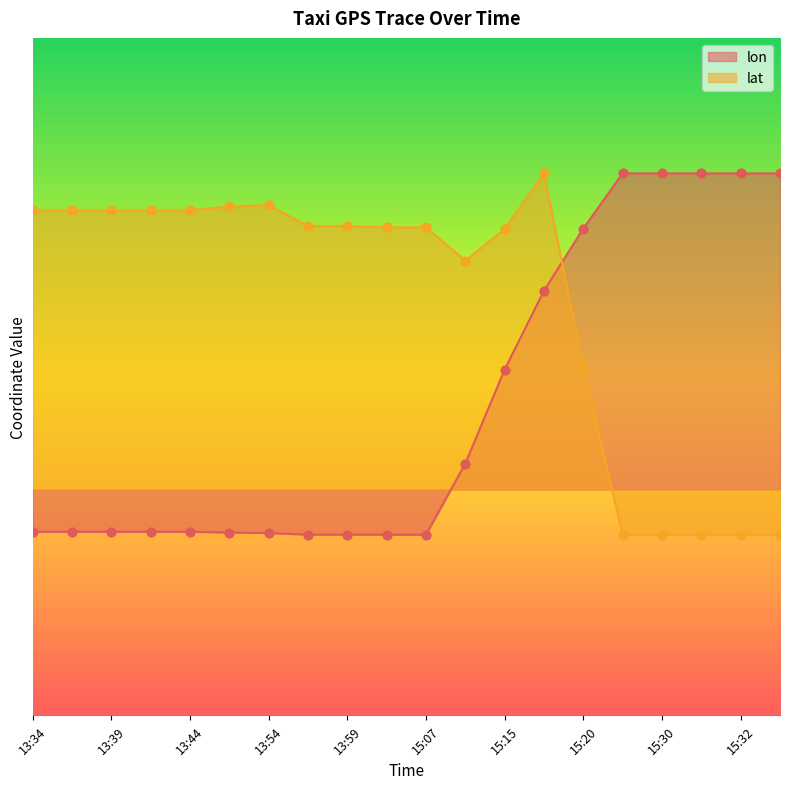

At which category is the sum across all series the highest?

15:17